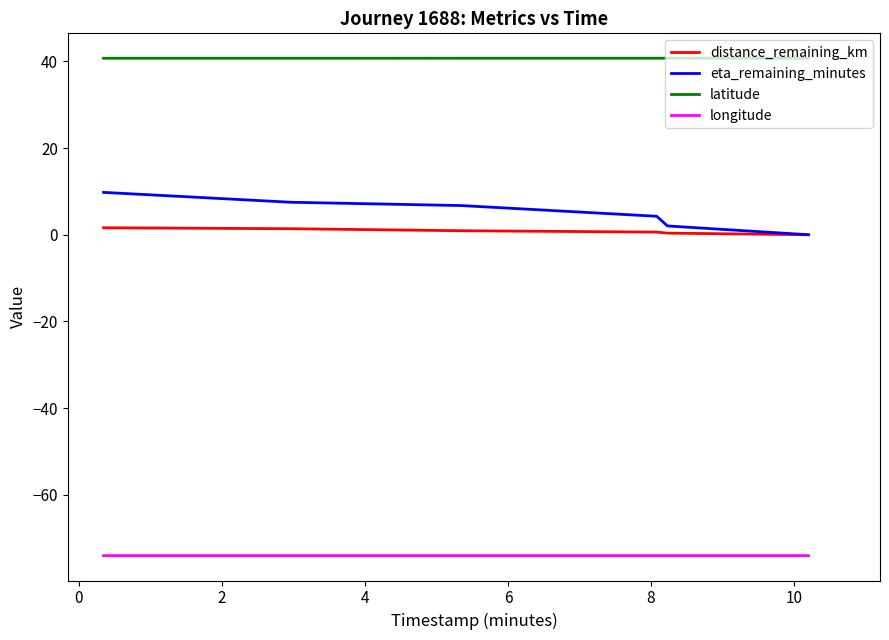

What is the maximum value for eta_remaining_minutes?

9.8